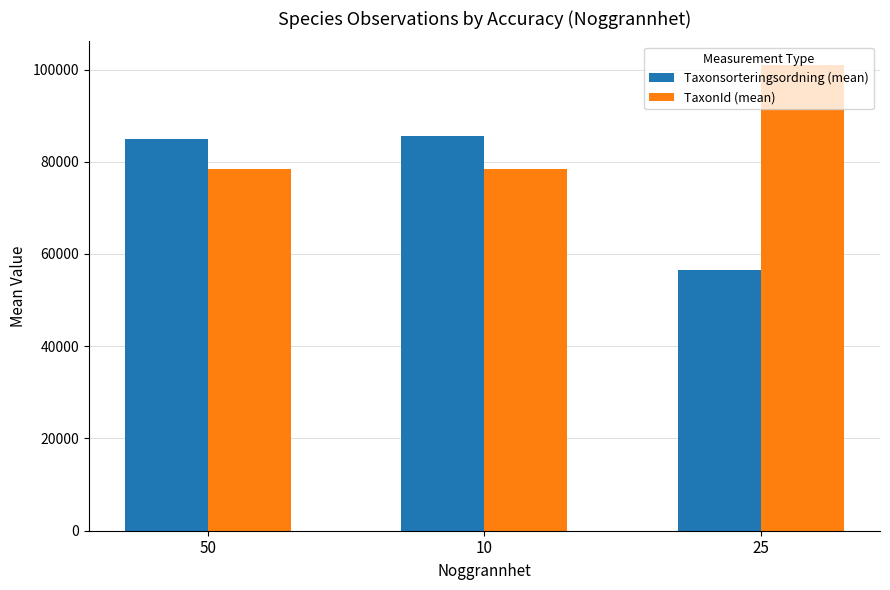

The Taxonsorteringsordning (mean) series shows 133241.9 at 10. True or false?

False